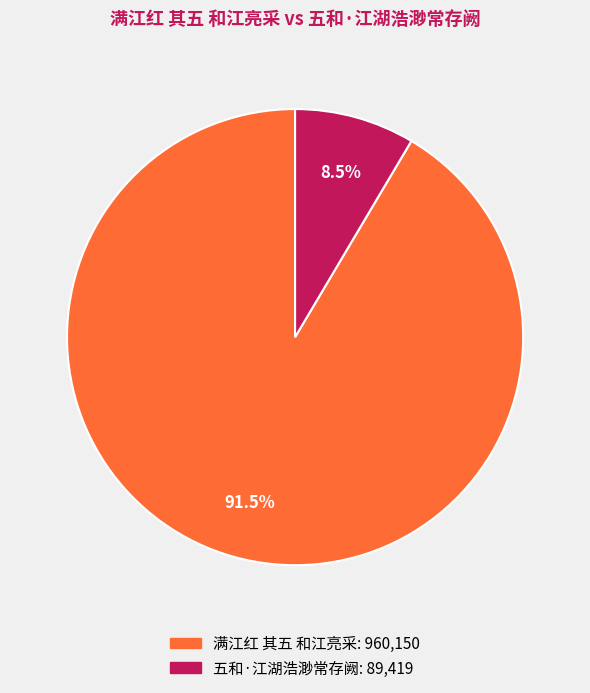

To the nearest percent, what is the difference between the largest and smallest slice percentages?

83%